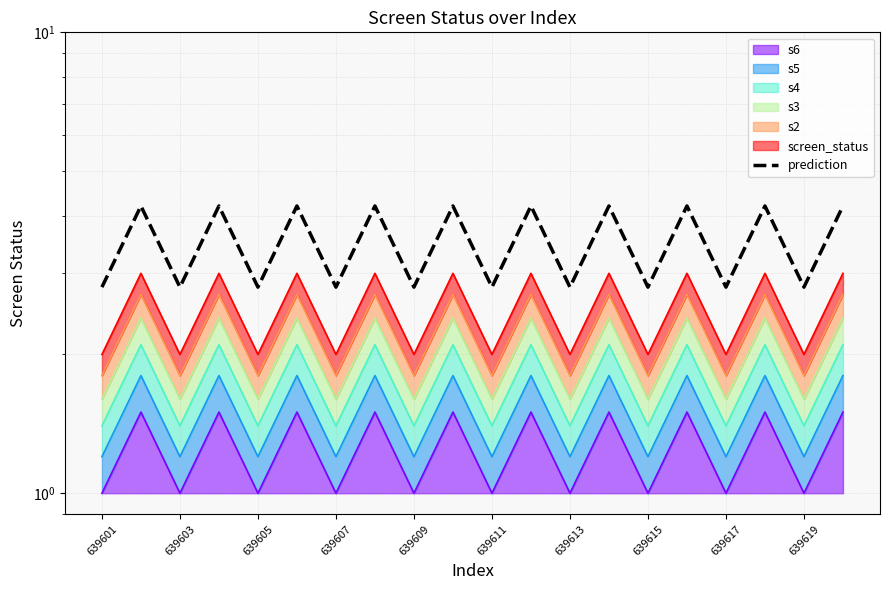

What is the value of the 17th point from the left?

2.8